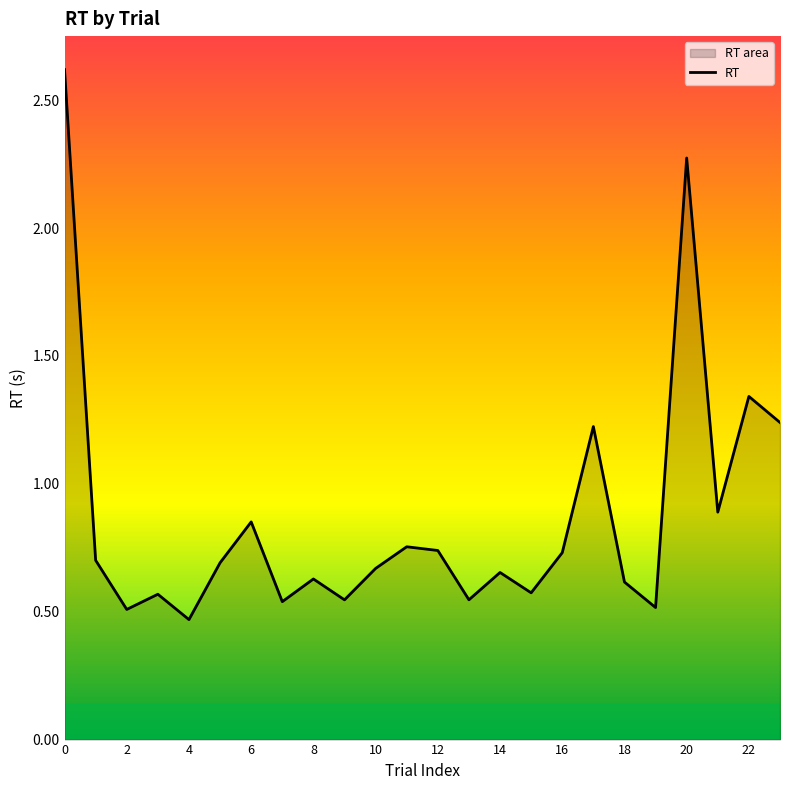

The value at 20 is 0.9. True or false?

False